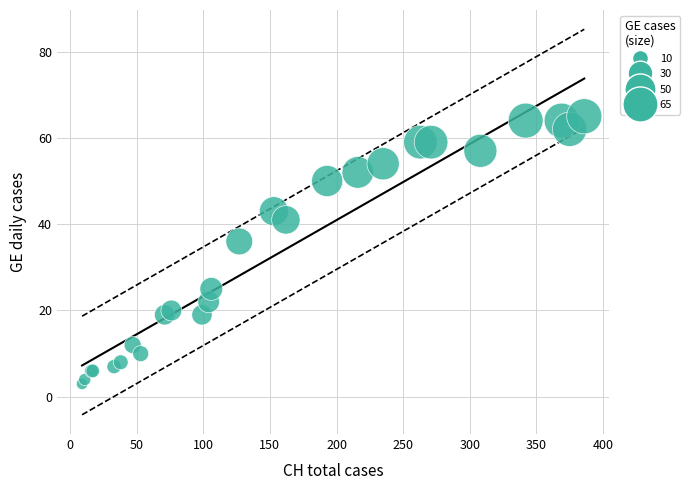

What Y value in the scatter plot is closest to 34?

36